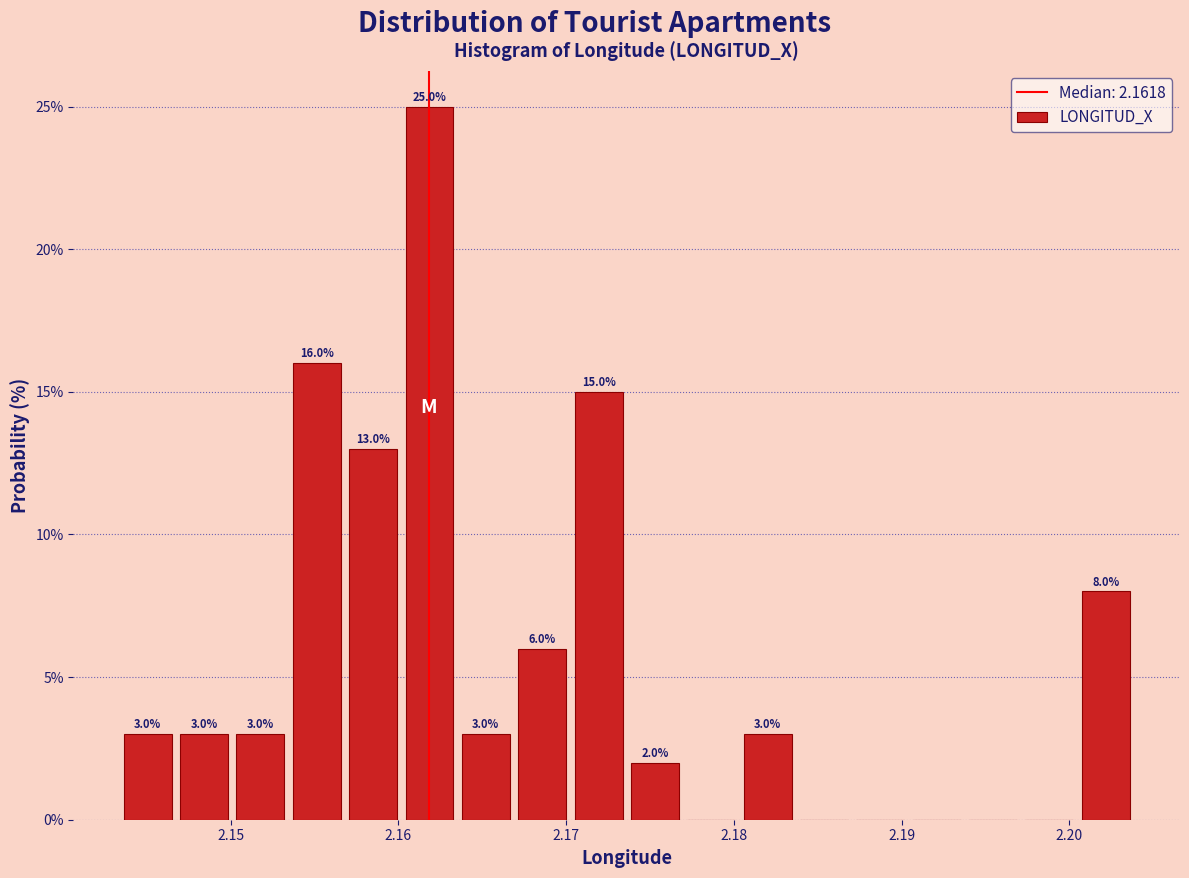

Around what value on the x-axis is the tallest bar? Give the approximate position of its centre, as read against the axis.

2.162